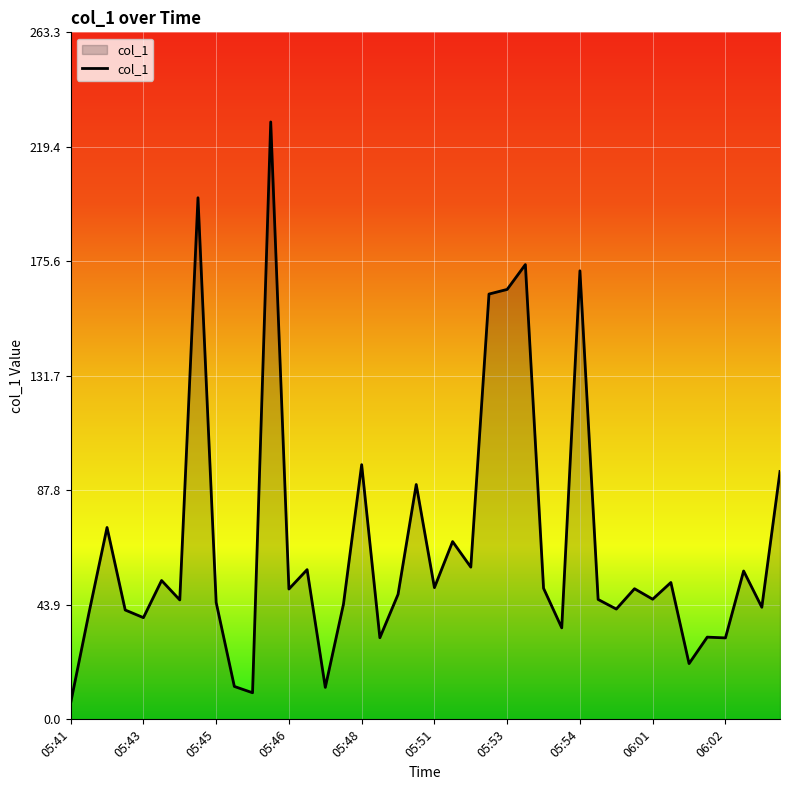

What is the maximum value shown in the chart?

229.0